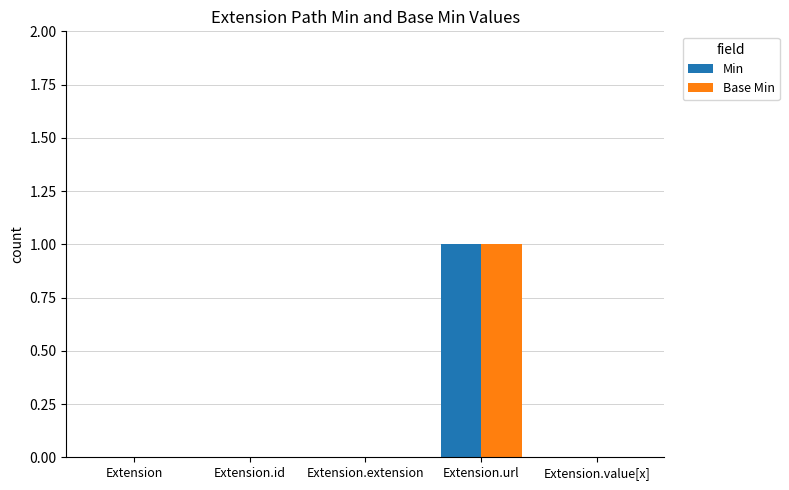

Are the bars grouped side by side (vs. stacked)?

Yes